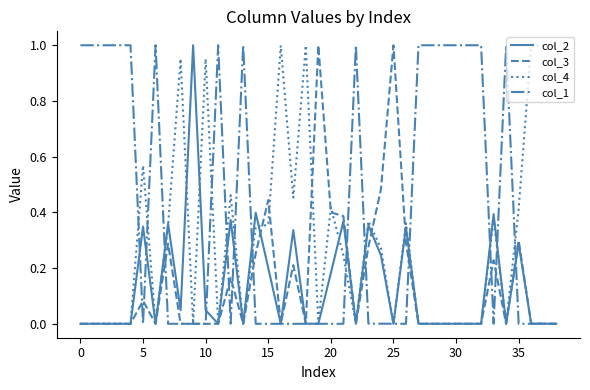

The value of col_4 at 0 is 0.0. True or false?

True